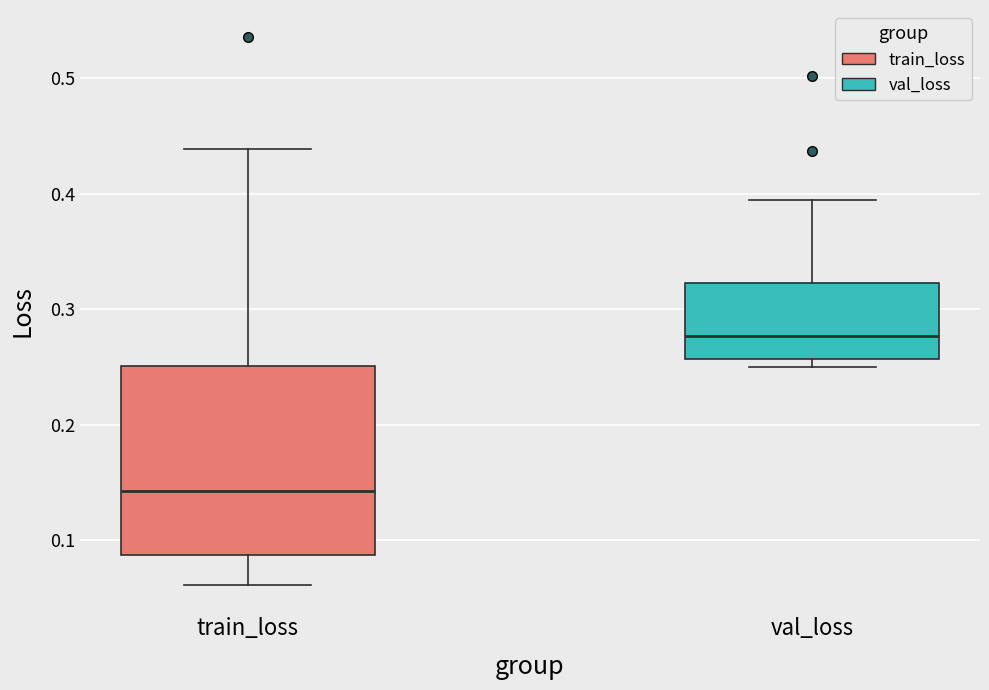

Reading left to right, read every box against the y-axis: the position of its median line, the range the box covers, and the ends of its whiskers. The values are not printed on the chart, so give them approximately, as read against the axis.

train_loss: median 0.14, box 0.09 to 0.25, whiskers 0.06 to 0.44
val_loss: median 0.28, box 0.26 to 0.32, whiskers 0.25 to 0.39